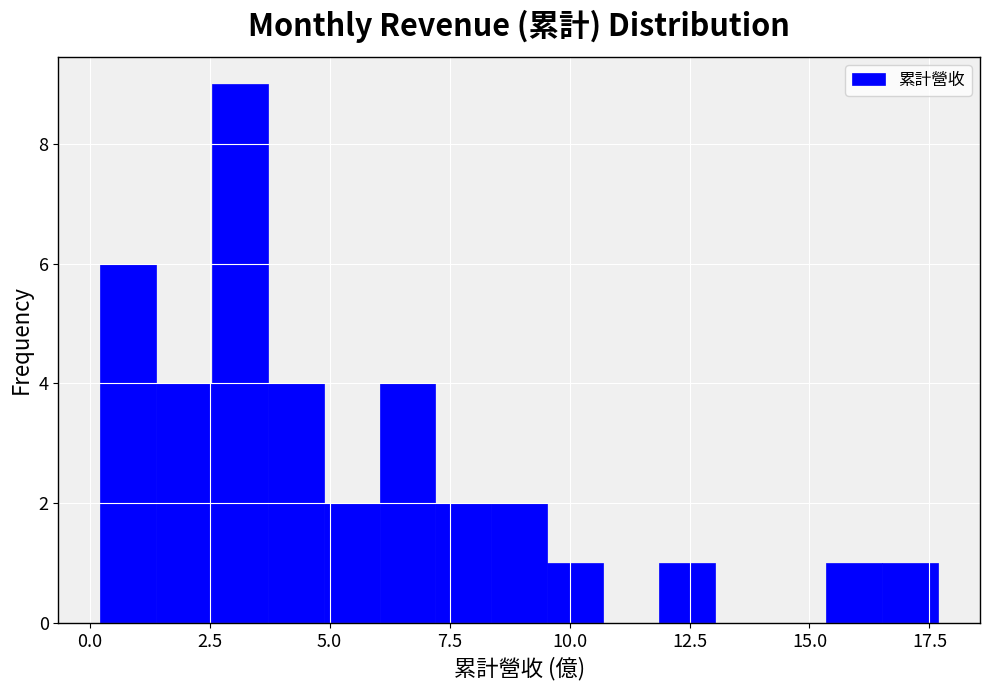

Around what value on the x-axis is the tallest bar? Give the approximate position of its centre, as read against the axis.

3.0